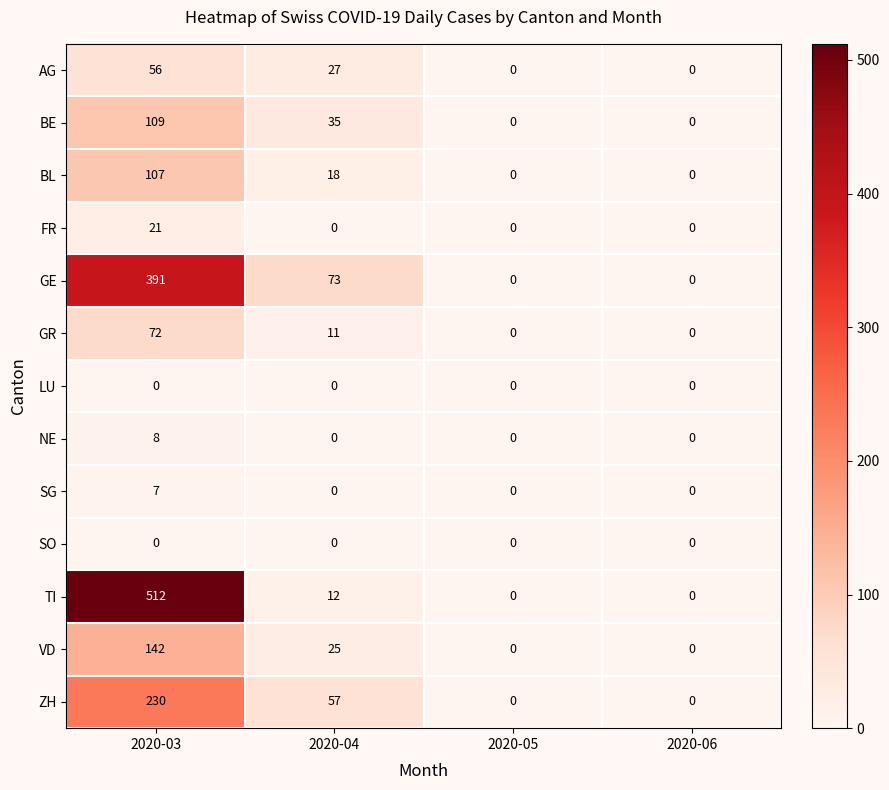

At which label does BE first exceed 35?

2020-03